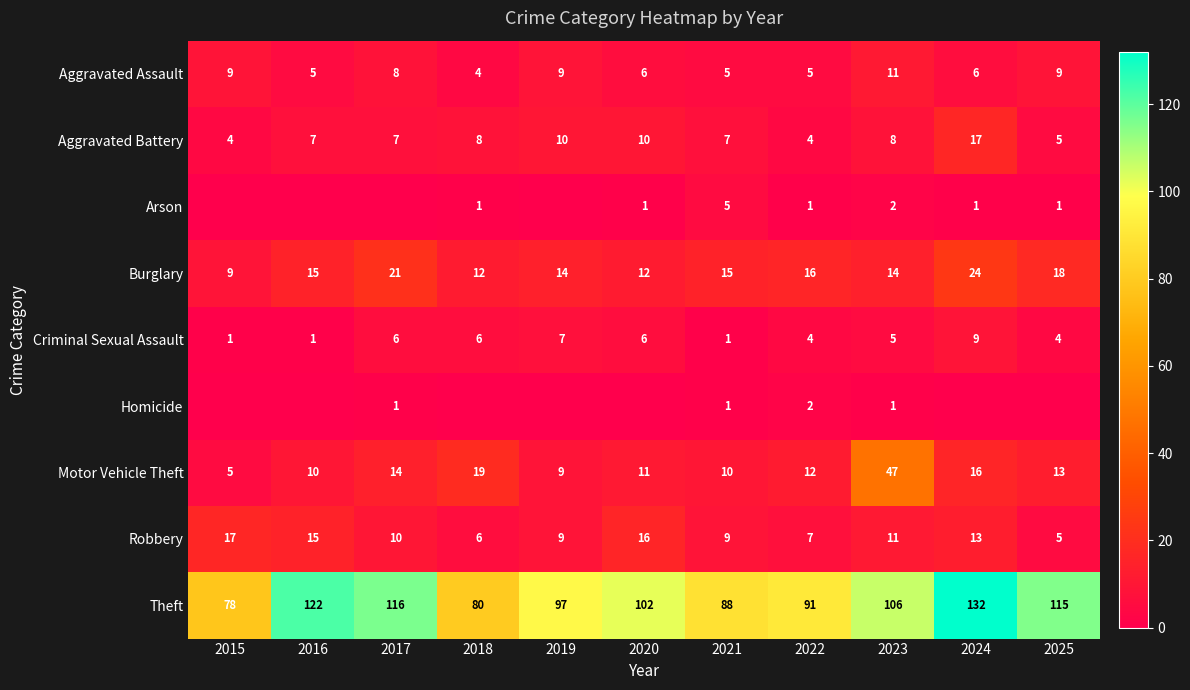

The value of Aggravated Assault at 2023 is 15. True or false?

False